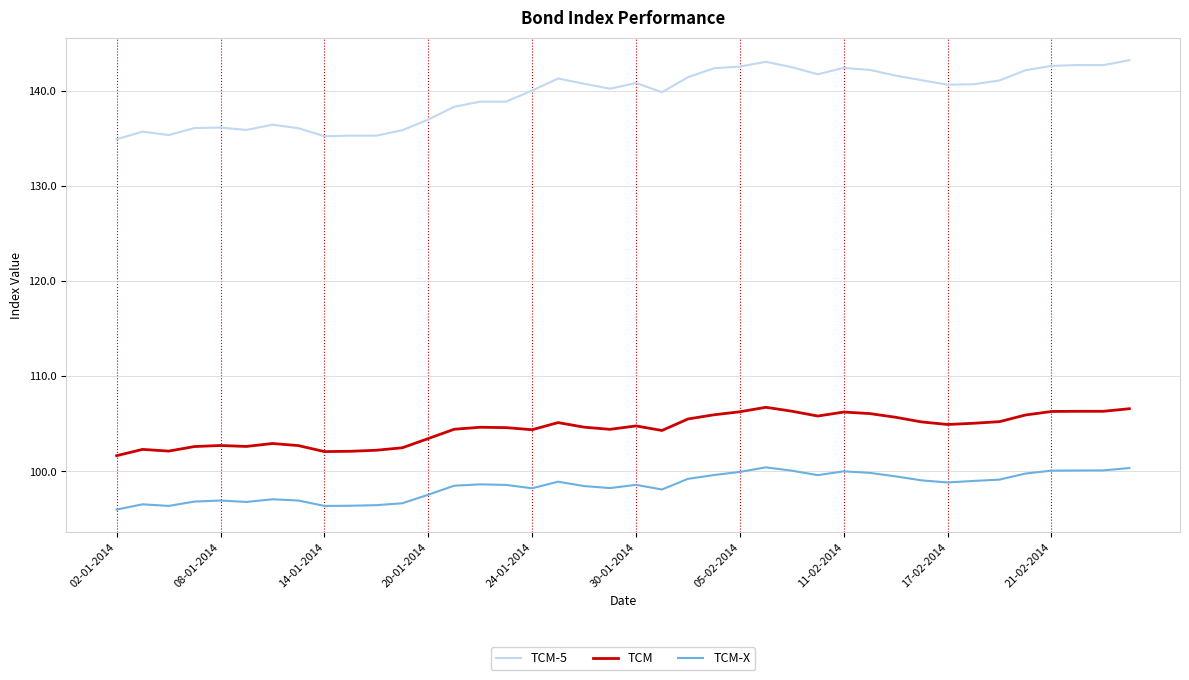

What is the minimum value shown in the chart?

96.0